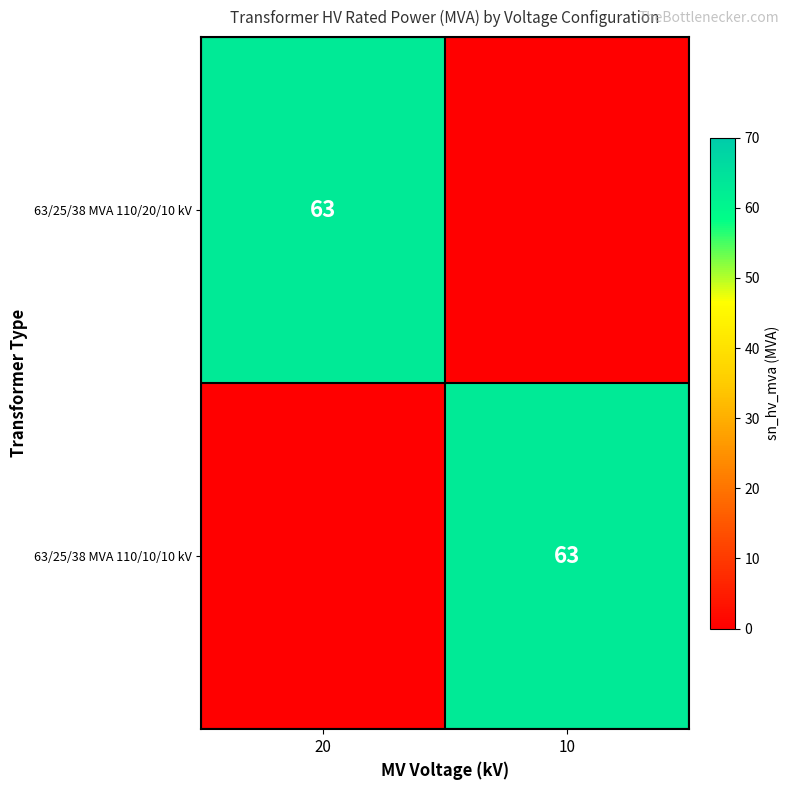

True or false: 63/25/38 MVA 110/20/10 kV has a value of 63 at 20.

True